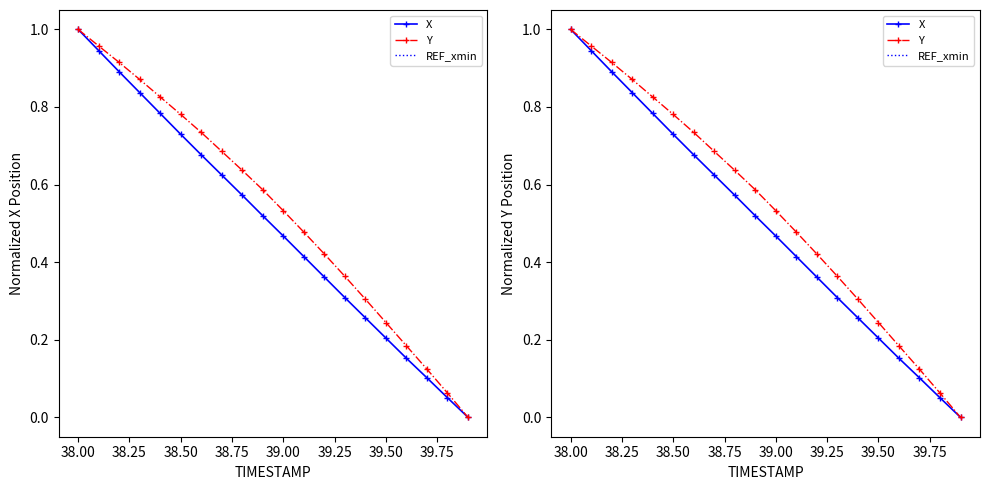

The REF_xmin series shows 68.7 at 38.25. True or false?

False